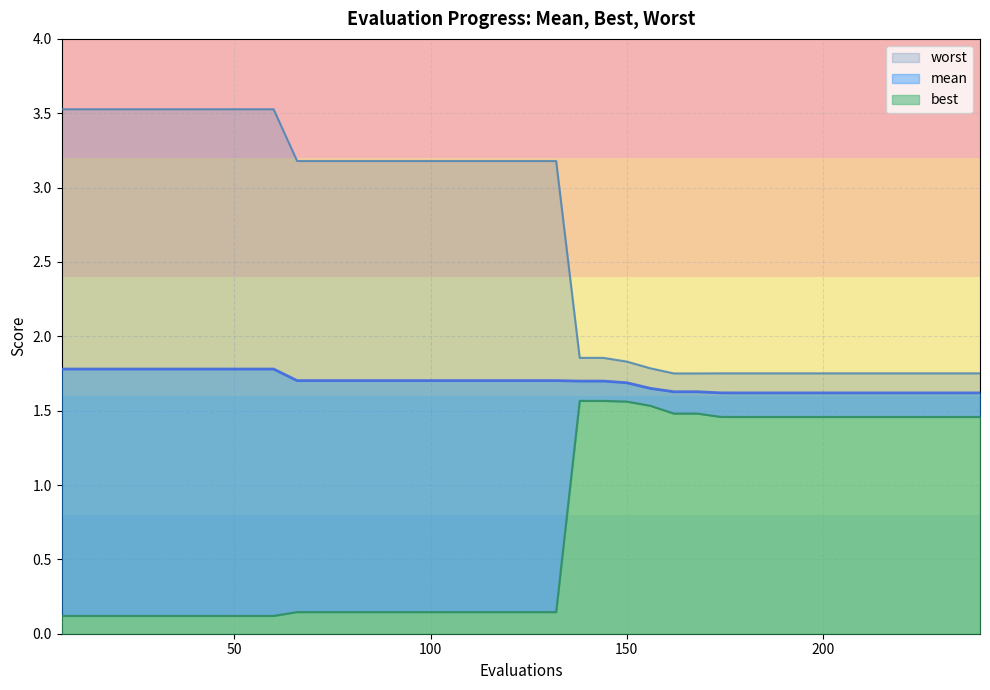

Is it true that best equals 0.1 at 24?

True